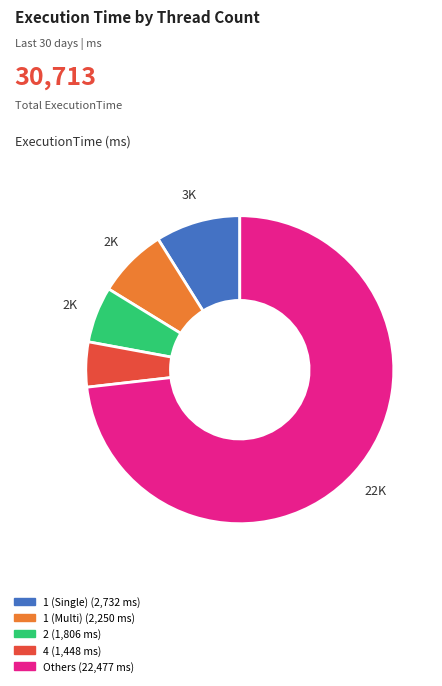

Rank the categories by value from highest to lowest.

Others (22,477 ms), 1 (Single) (2,732 ms), 1 (Multi) (2,250 ms), 2 (1,806 ms), 4 (1,448 ms)